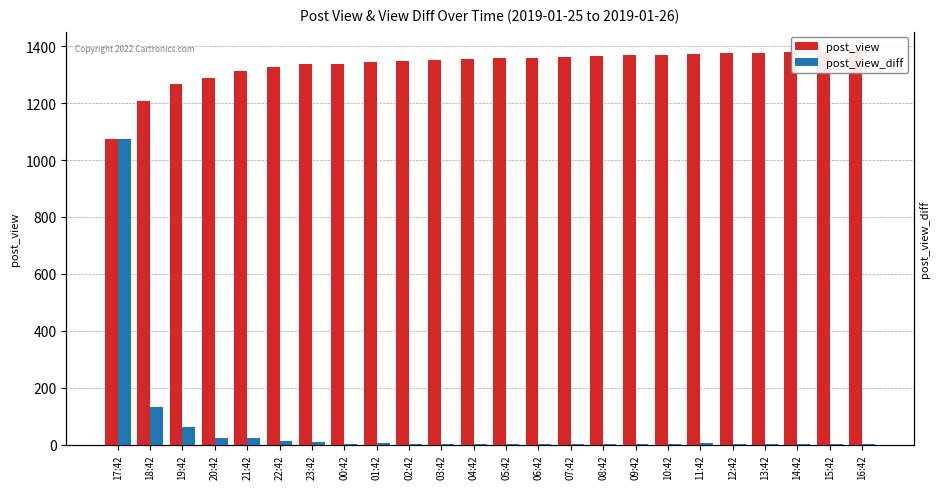

What is the difference between the maximum and second lowest values in the post_view series?

175